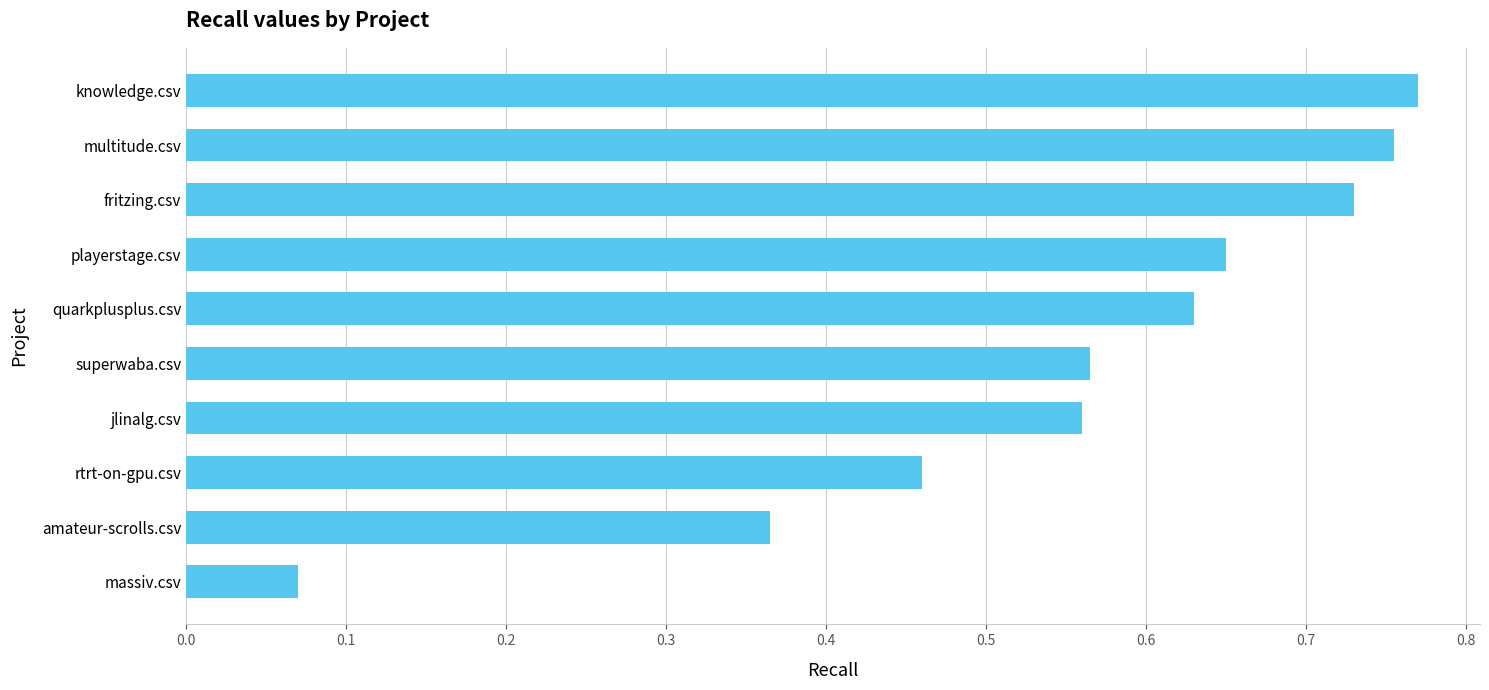

What is the change in value from playerstage.csv to knowledge.csv?

+0.1